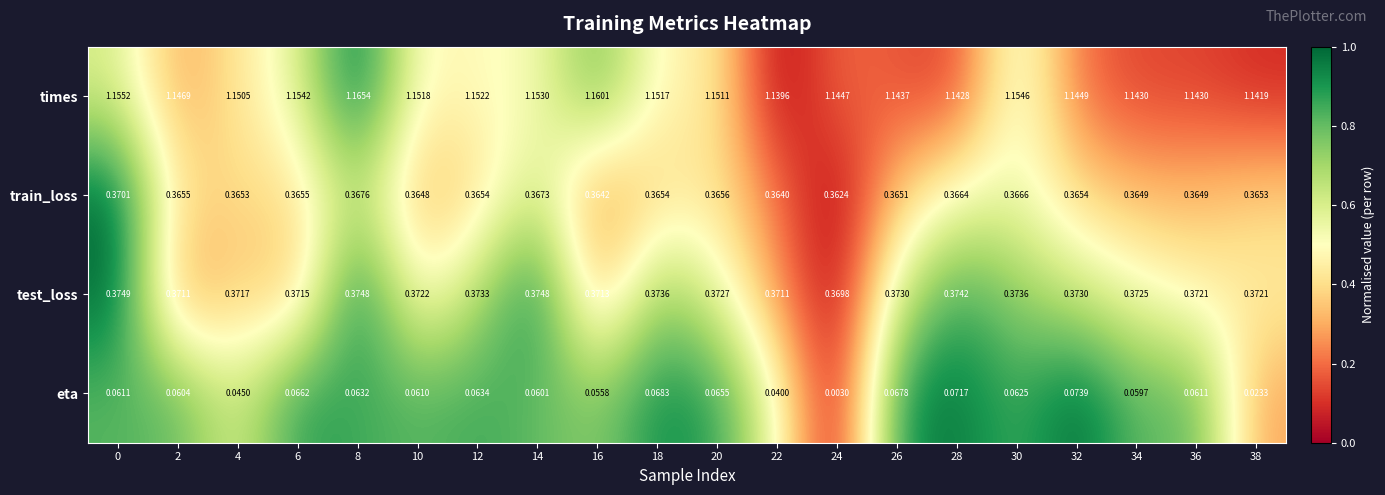

Which series has the largest range (max minus min)?

eta